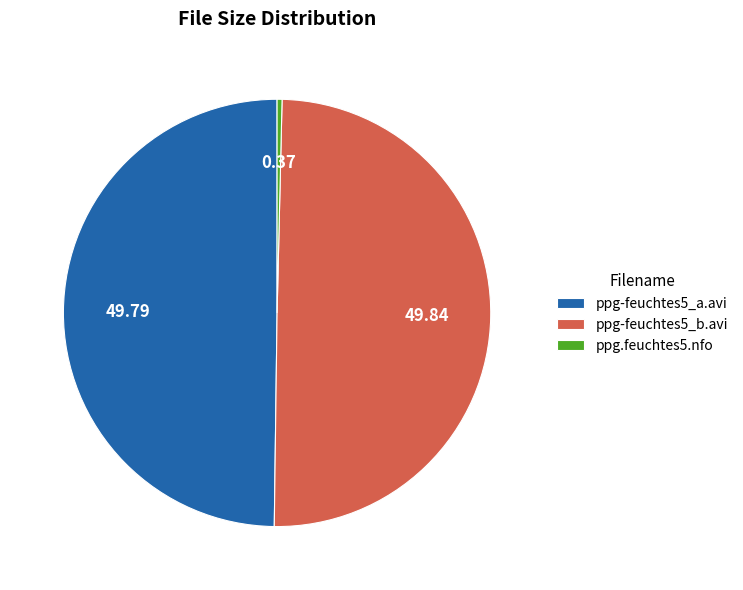

Does ppg.feuchtes5.nfo represent more than half of the total?

No